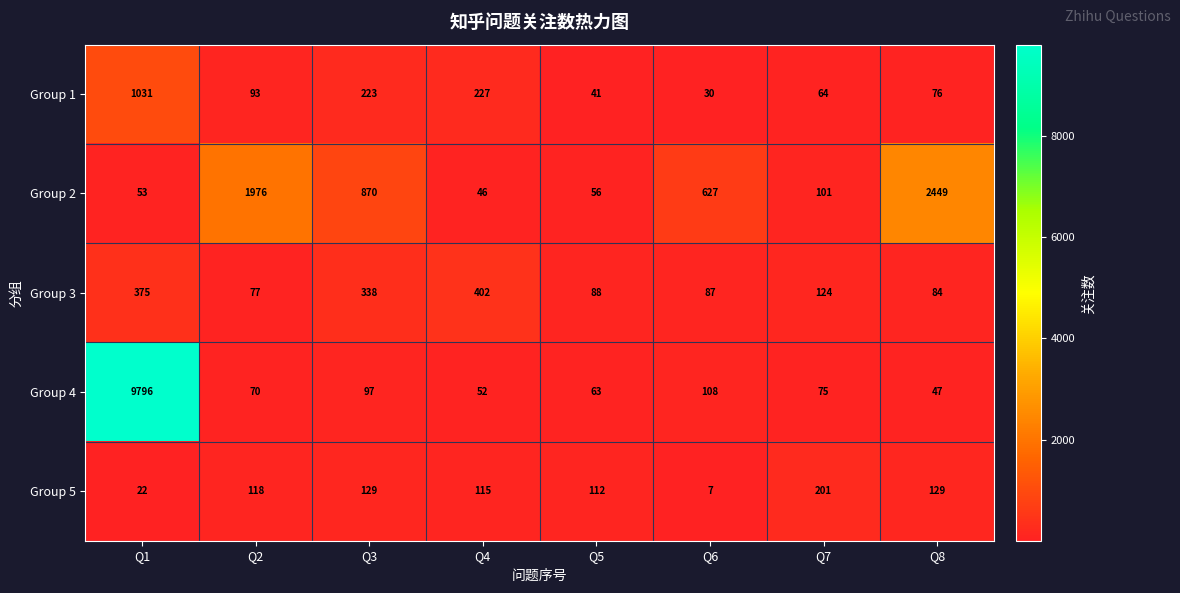

What is the spread (max minus min) of values at Q3?

773